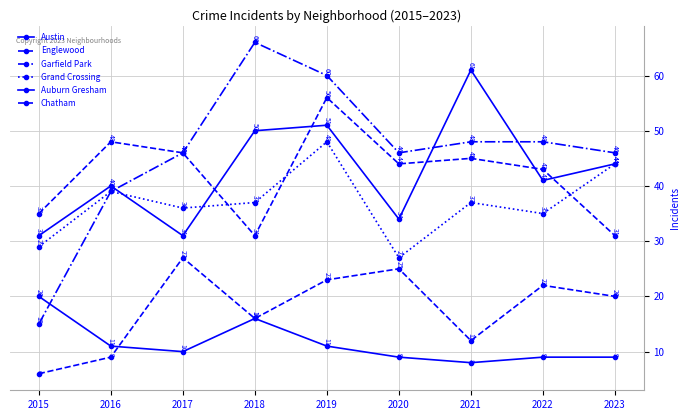

How many data points in Austin are less than 41?

4